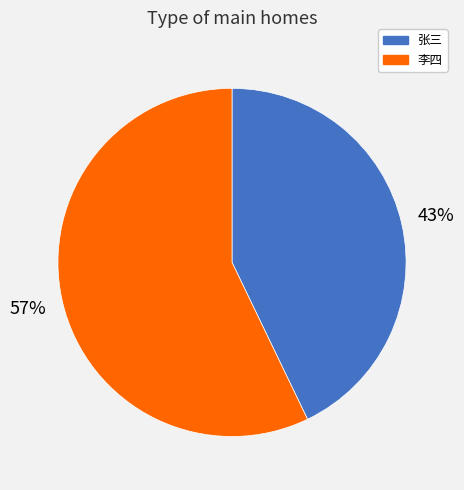

How many segments does this pie chart have?

2